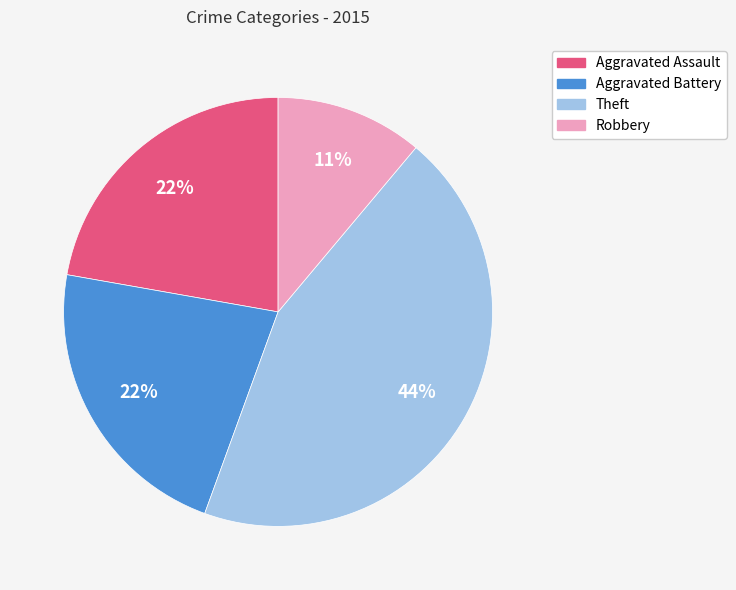

To the nearest percent, what is the average slice percentage?

25%